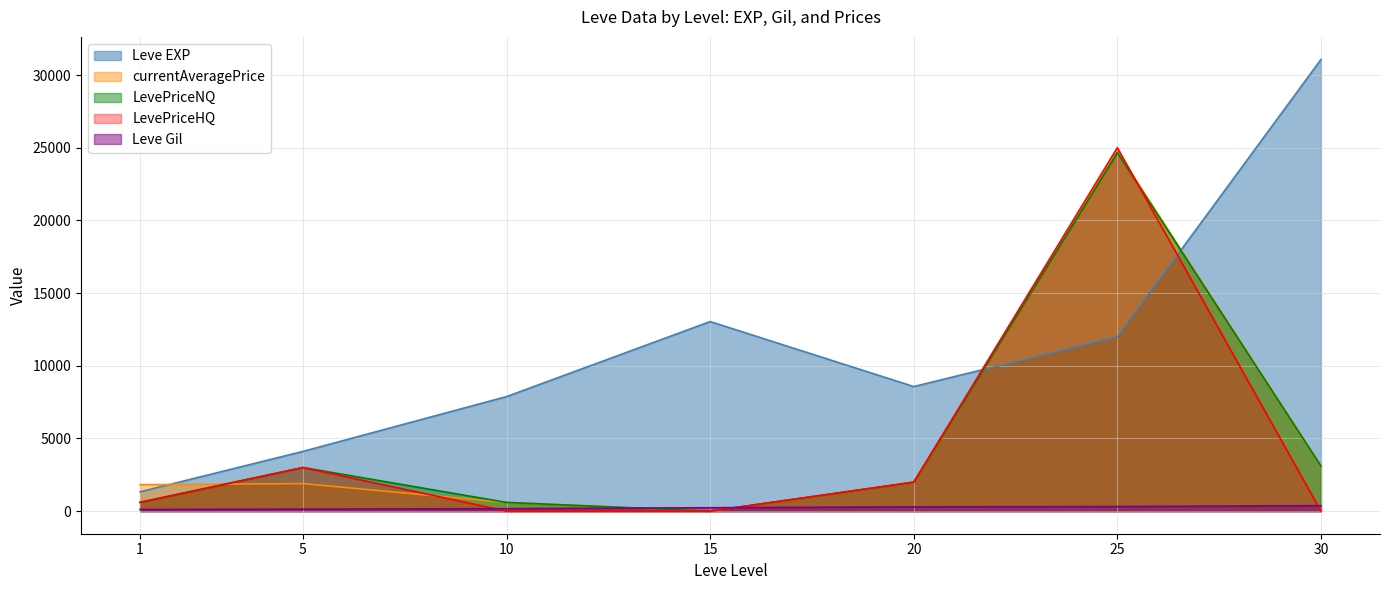

How many data points in Leve EXP are above 8570?

3